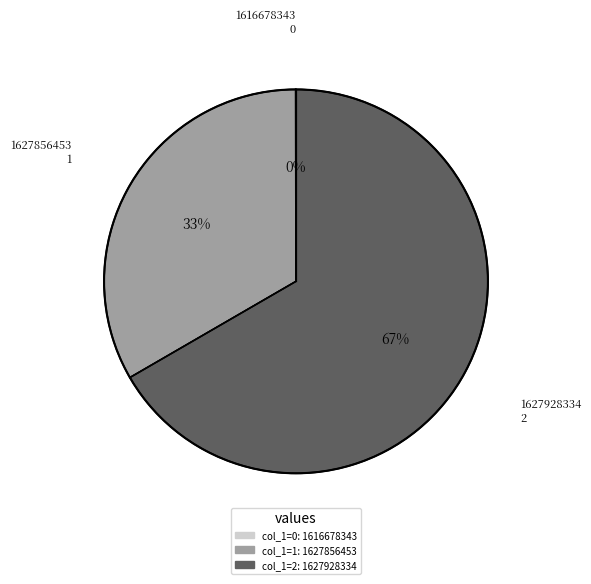

Is there a majority slice in this chart?

Yes